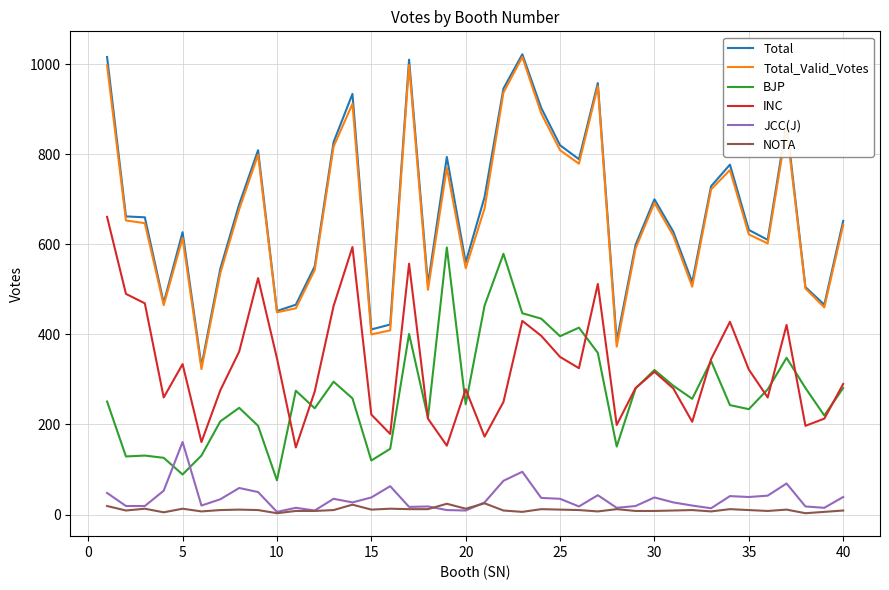

Is this an area chart (filled region under the line)?

No